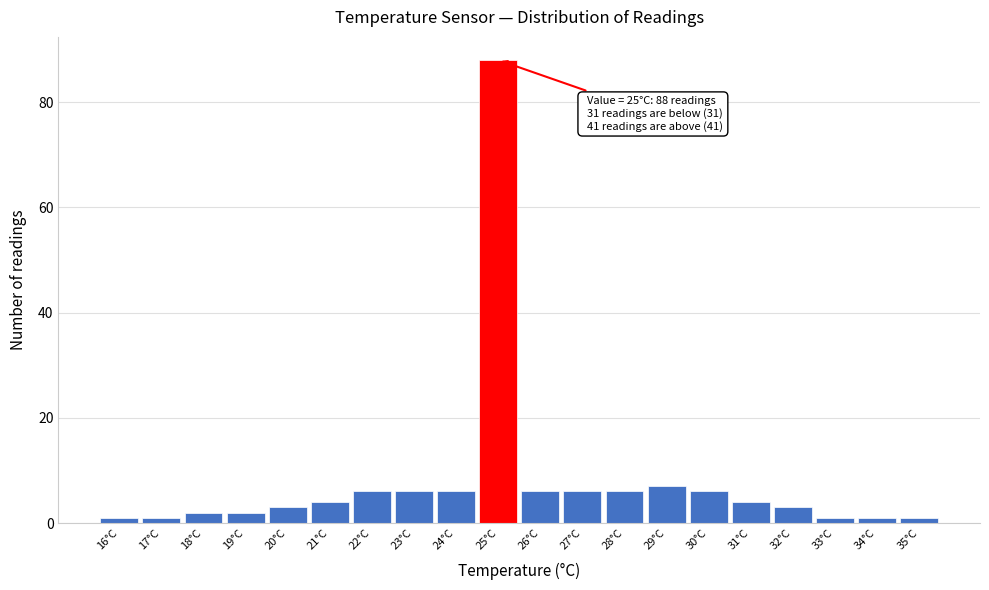

Which range on the x-axis has the tallest bar?

24.5 to 25.5